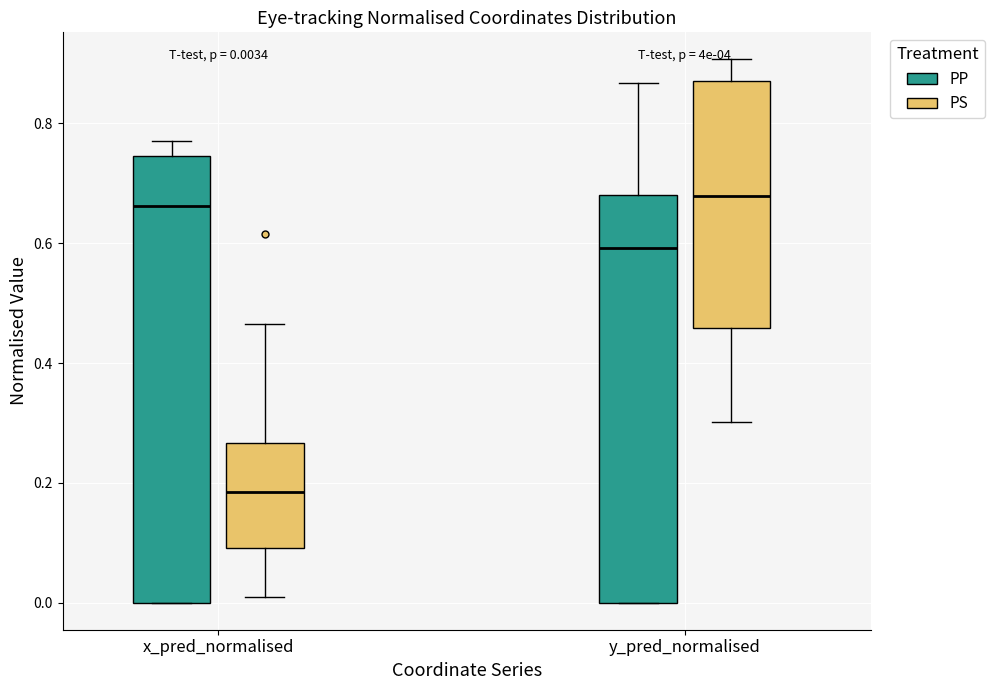

Comparing the boxes themselves (not the whiskers), which one is the tallest?

x_pred_normalised (PP)